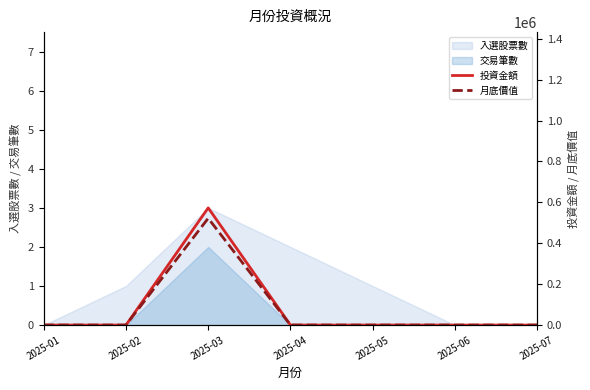

How many interior local peaks does the 月底價值 series have?

1